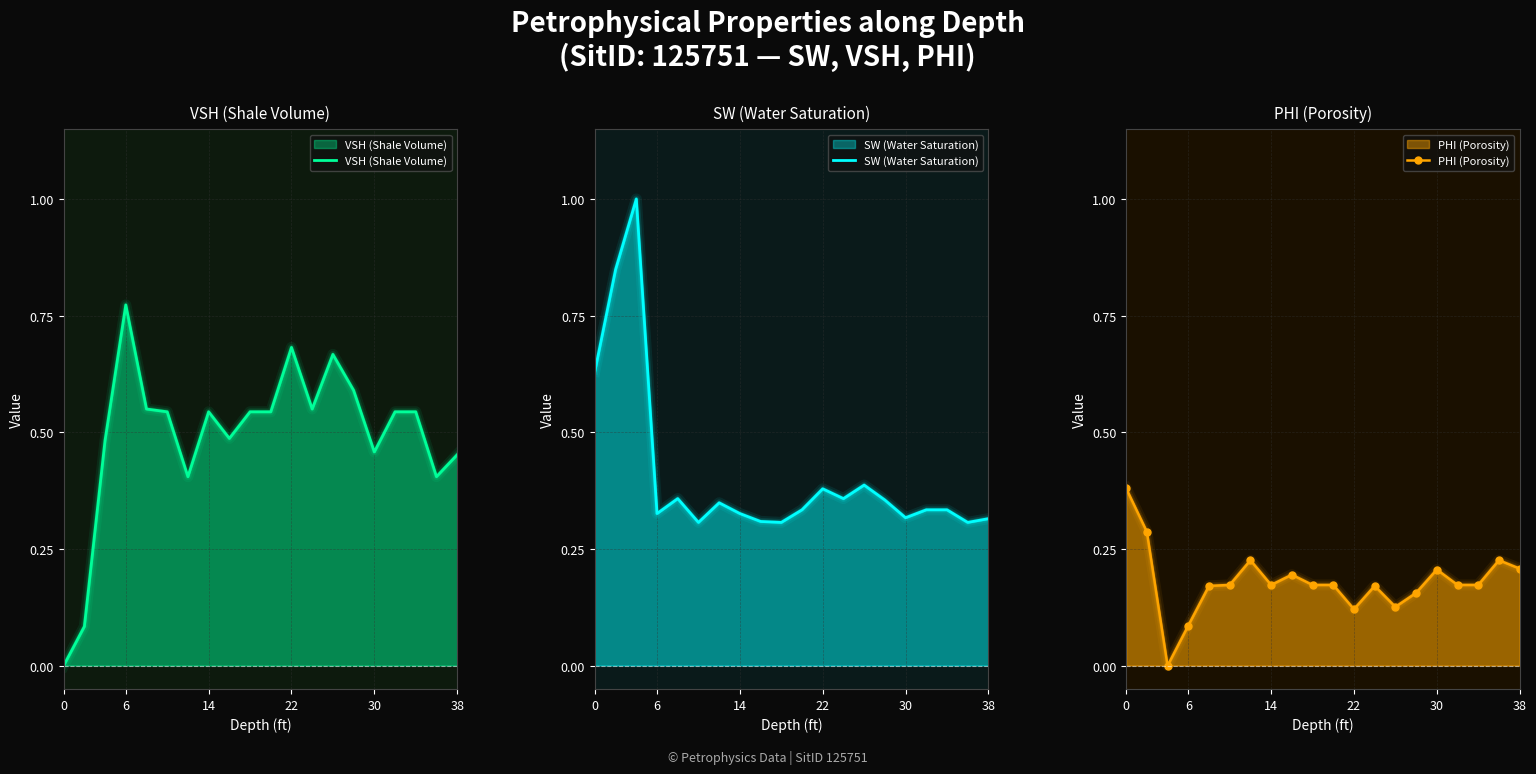

How many interior local valleys does the VSH (Shale Volume) series have?

5